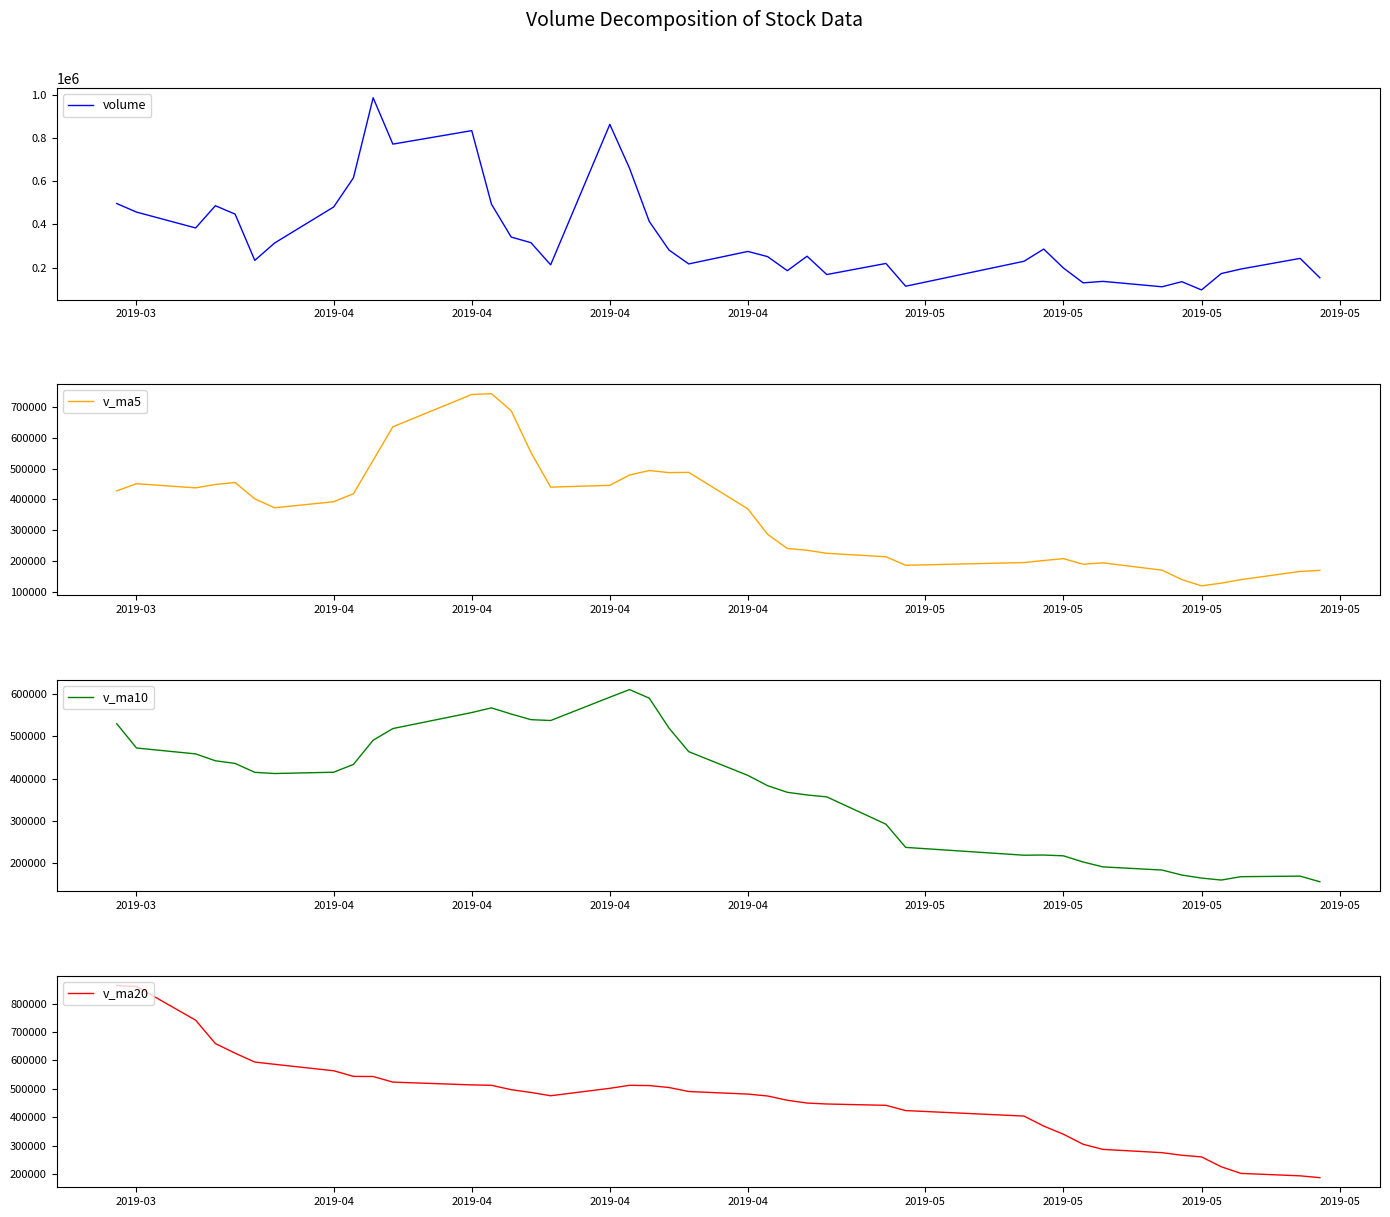

How many distinct data groups are displayed?

4